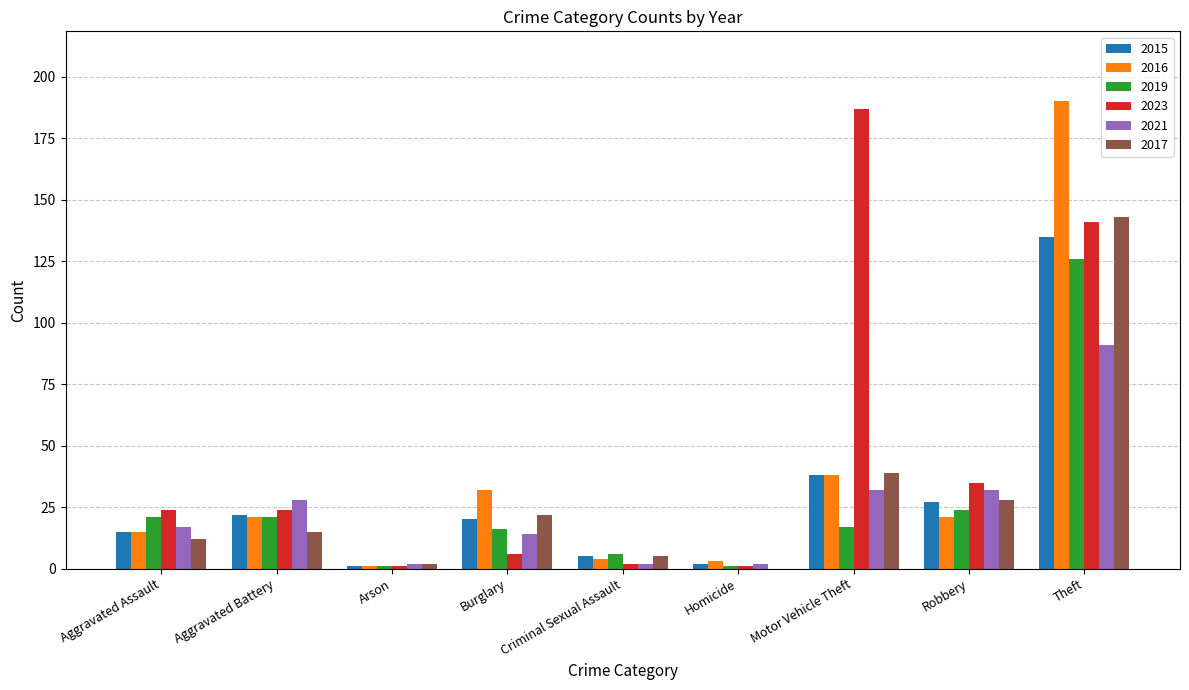

The value of 2019 at Criminal Sexual Assault is 6. True or false?

True